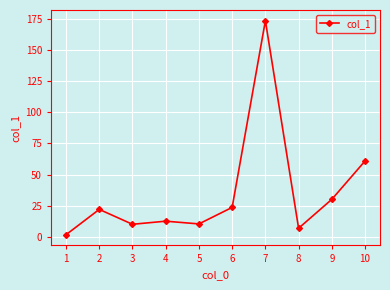

How many data points are less than 21?

5